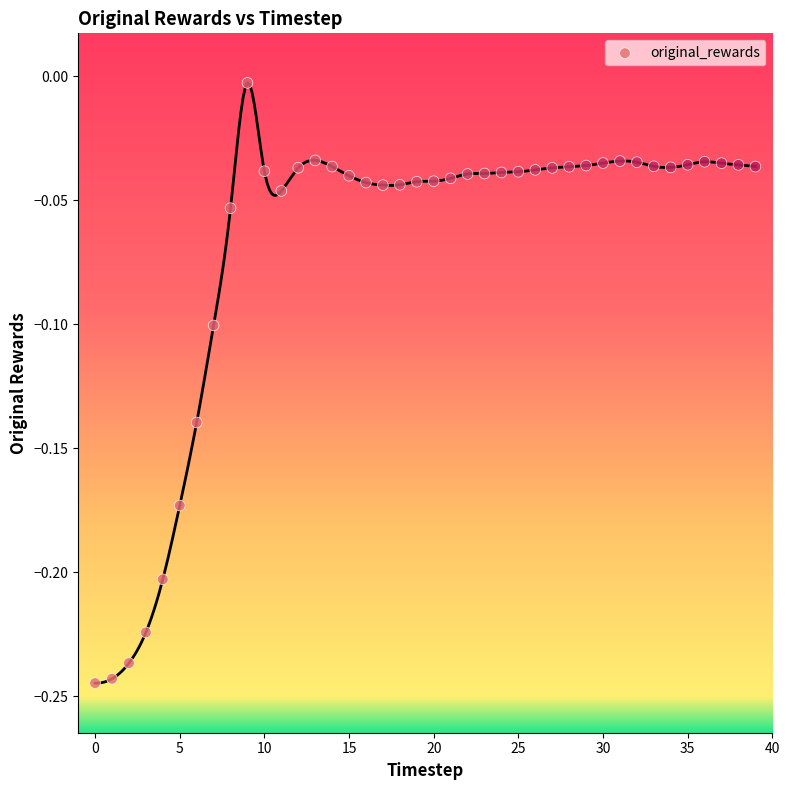

How many points are shown in the scatter plot?

40